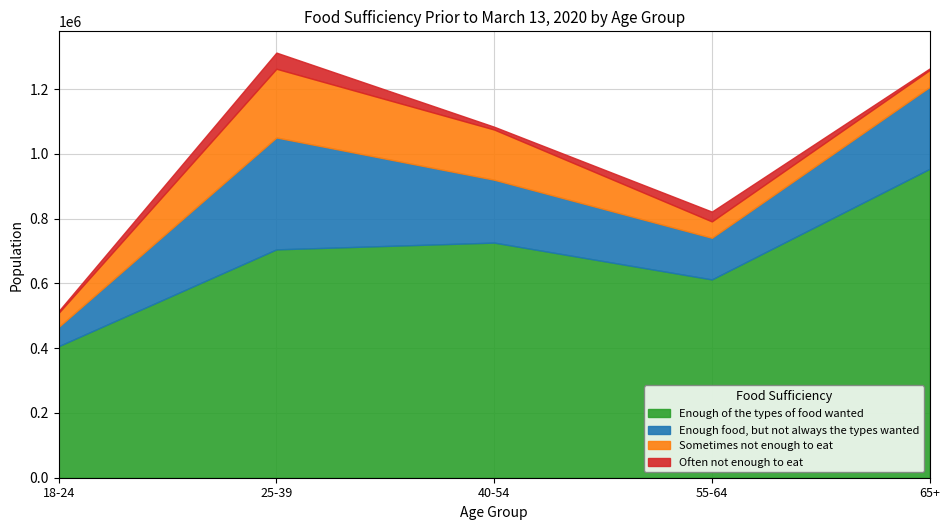

At which label is Enough of the types of food wanted closest to 680258?

25-39